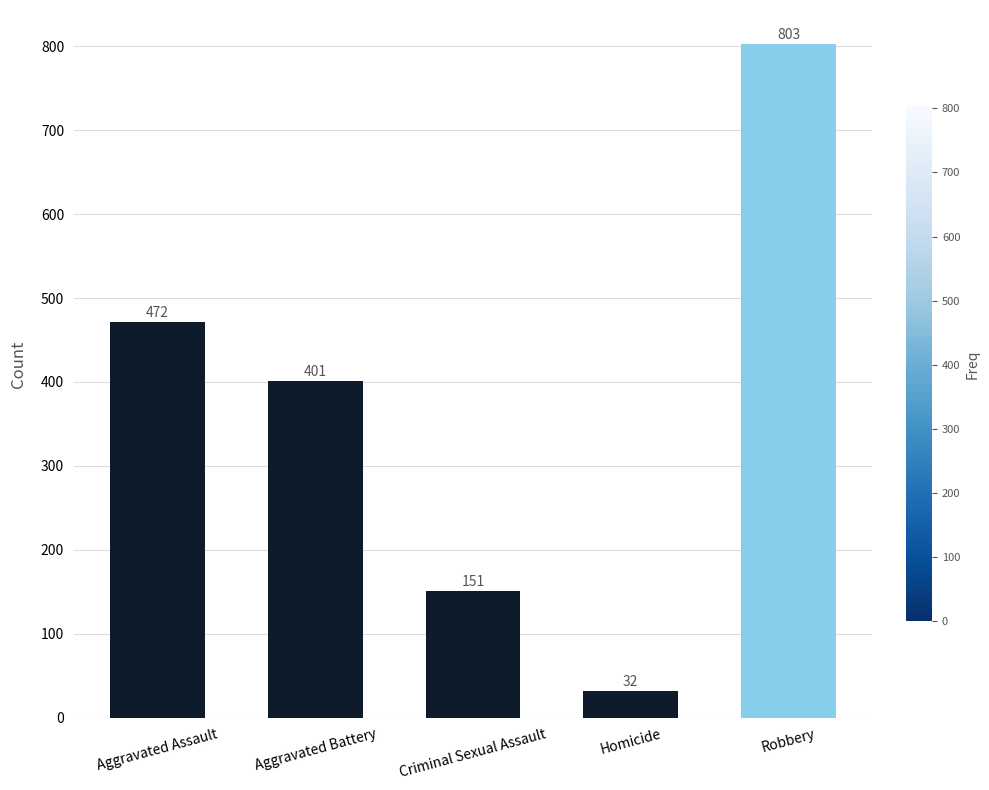

At which category does the chart reach its minimum across all series?

Homicide